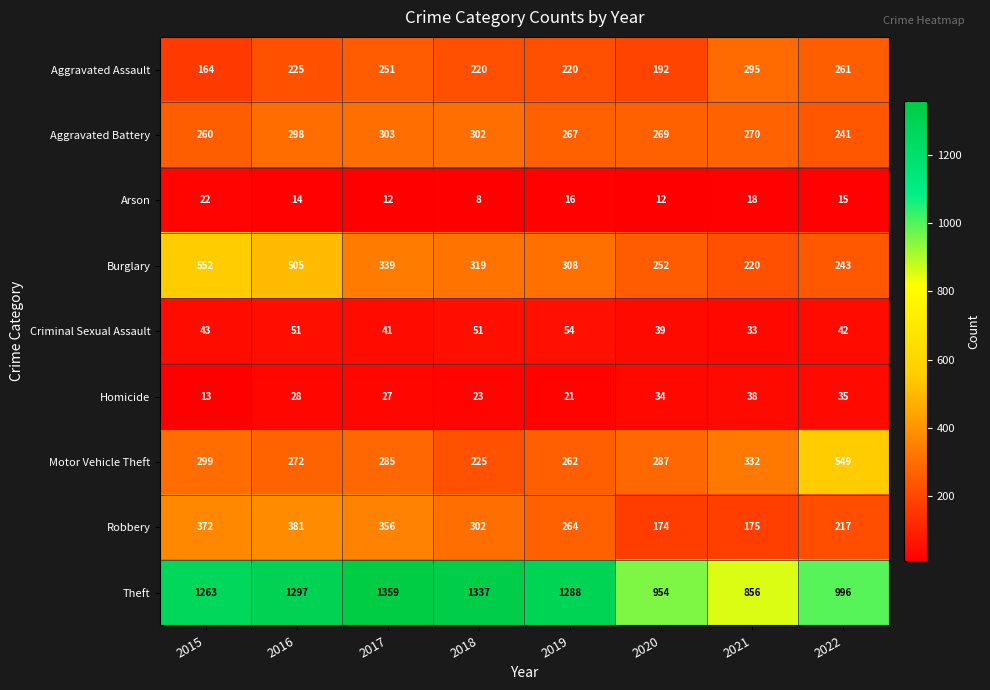

Which series has the widest spread of values?

Theft